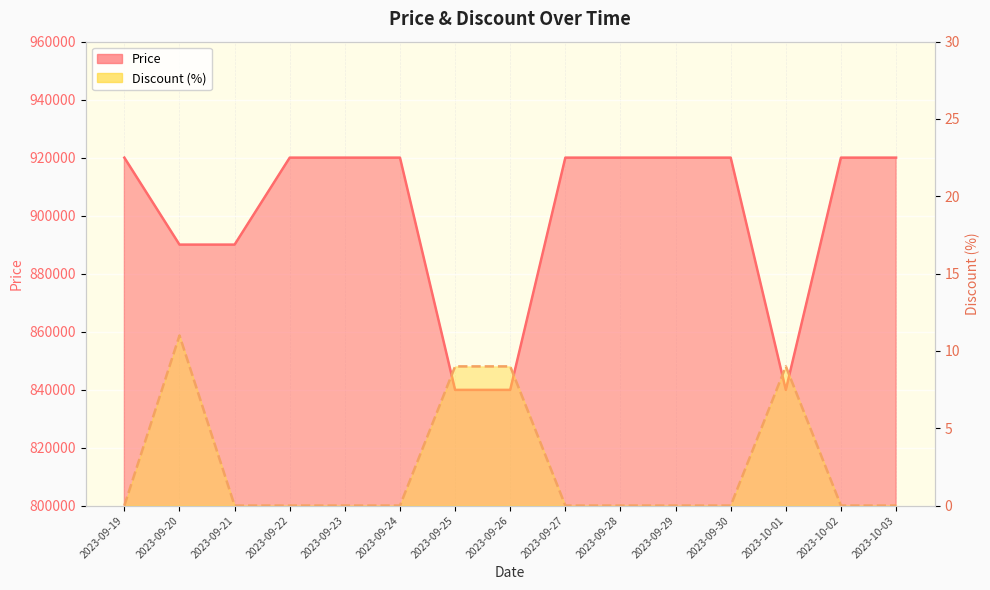

Which category has the lowest value in the Discount series?

2023-09-19